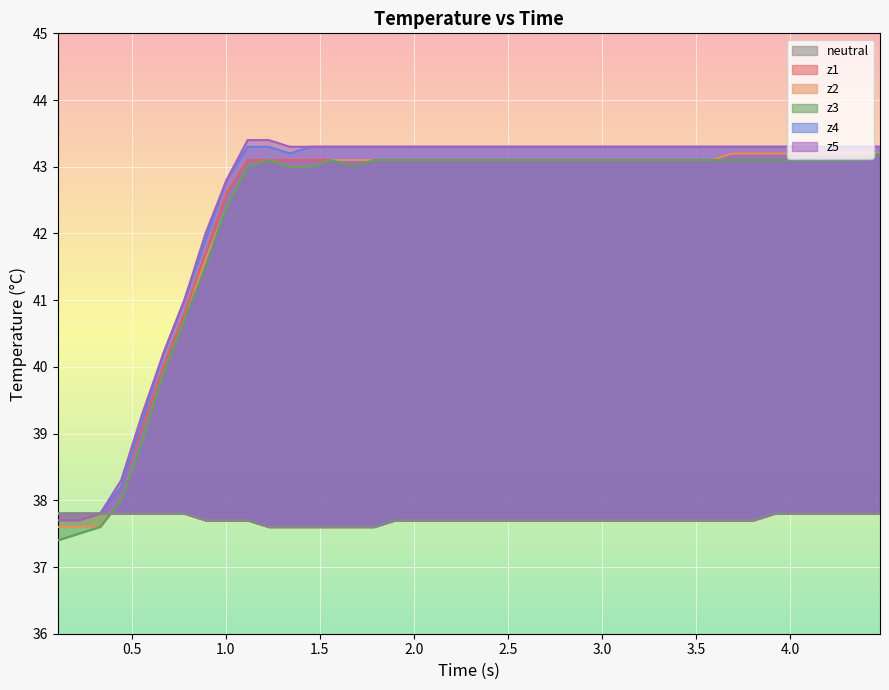

Which series has the widest spread of values?

z3